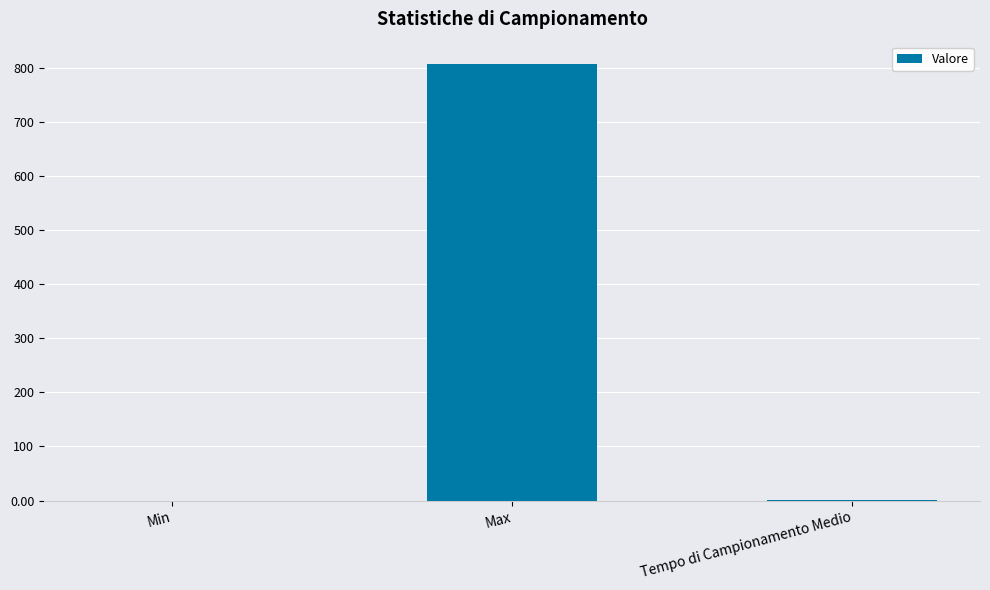

Does the chart contain stacked bars?

No